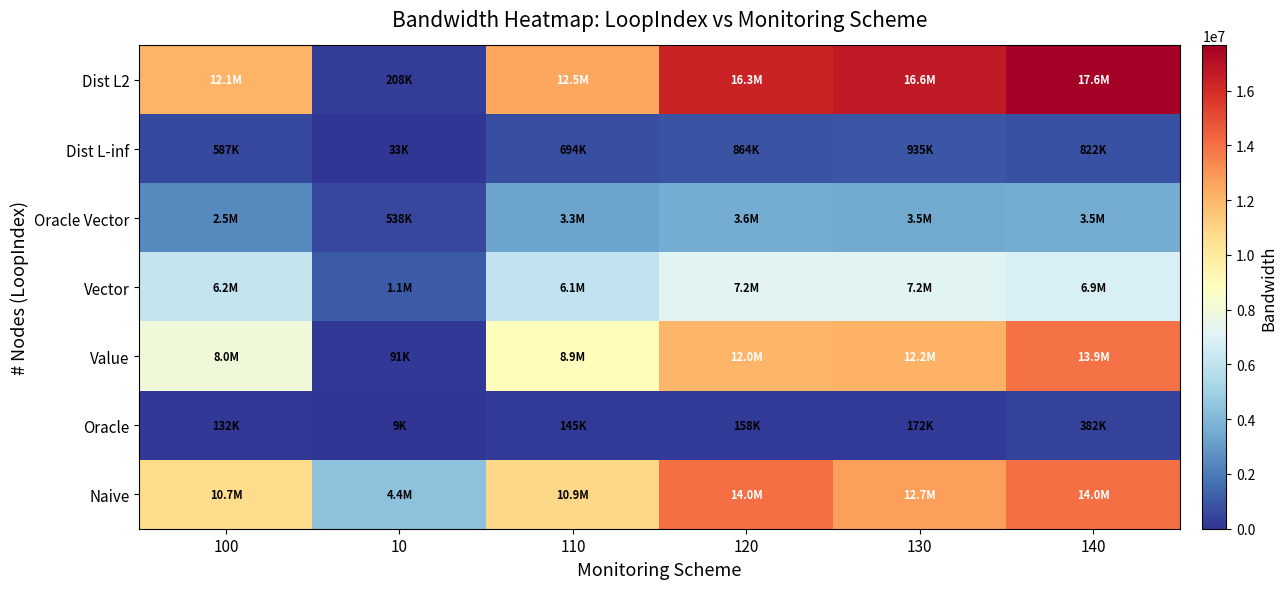

Reading left to right, extract all data points from this chart.

Dist L2: 100=12088694	10=208094	110=12518164	120=16311998	130=16627436	140=17649452
Dist L-inf: 100=586990	10=32508	110=693868	120=864222	130=934522	140=821764
Oracle Vector: 100=2467520	10=537680	110=3253800	120=3551680	130=3456640	140=3524840
Vector: 100=6194320	10=1076240	110=6064960	120=7214240	130=7191800	140=6861800
Value: 100=7975084	10=91100	110=8914880	120=12007164	130=12200154	140=13932432
Oracle: 100=132000	10=8800	110=145200	120=158400	130=171600	140=382000
Naive: 100=10736000	10=4400000	110=10890000	120=14018400	130=12727000	140=14018400